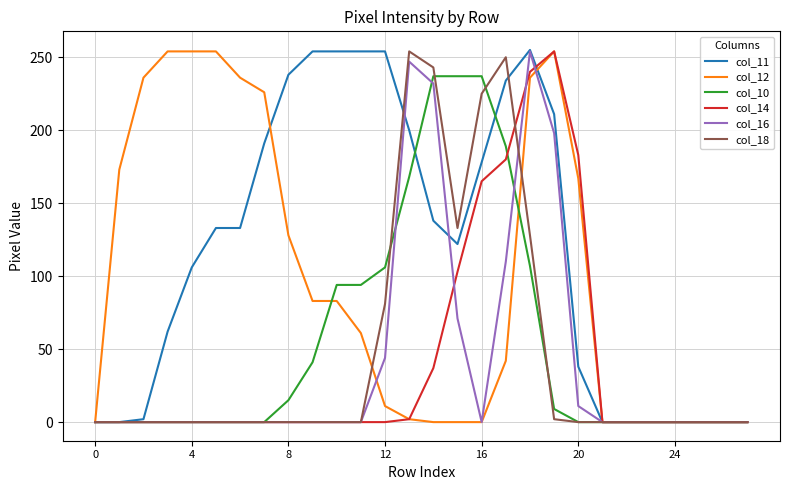

Which series has the largest total across all categories?

col_11